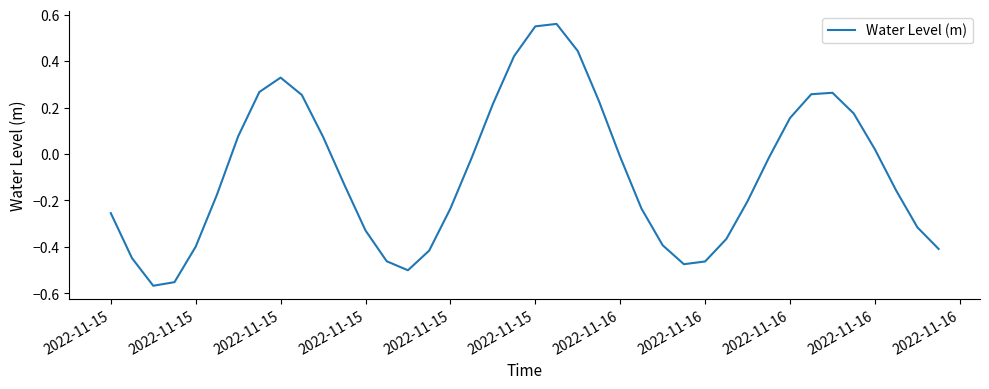

What is the difference between the maximum and minimum values?

1.1